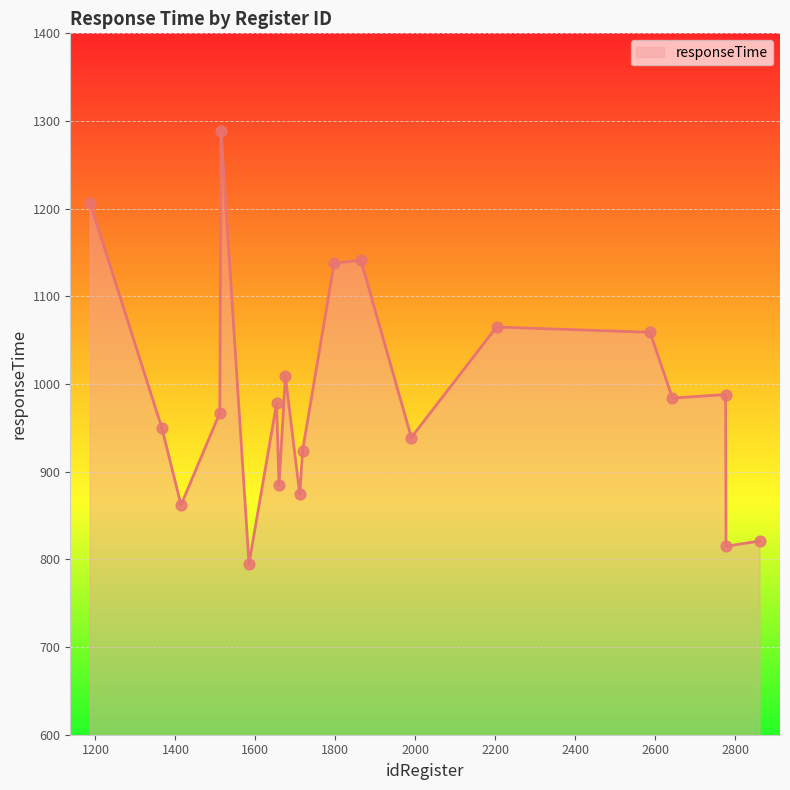

What is the difference between the maximum and minimum values?

494